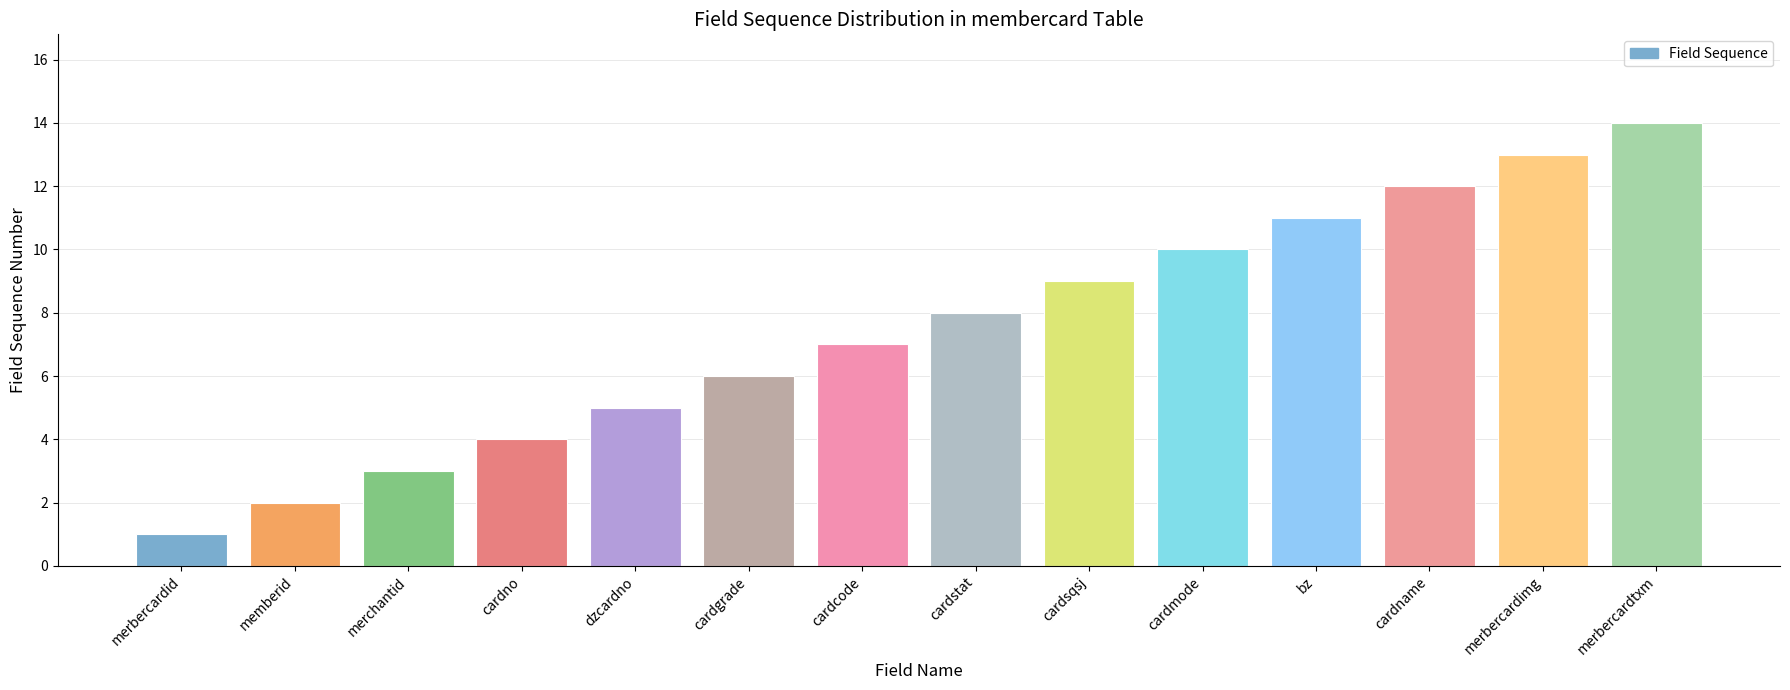

Reading left to right, list all the values displayed in this chart.

1	2	3	4	5	6	7	8	9	10	11	12	13	14